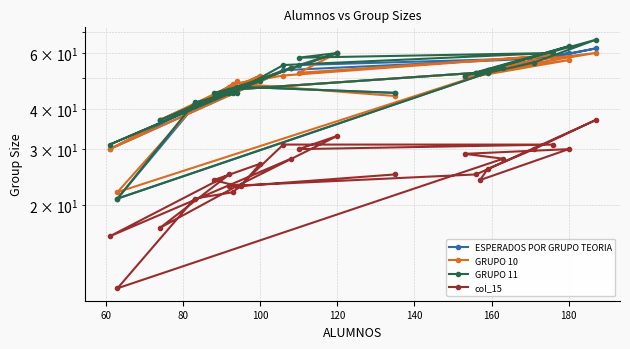

How many data points in ESPERADOS POR GRUPO TEORIA are less than 51?

13